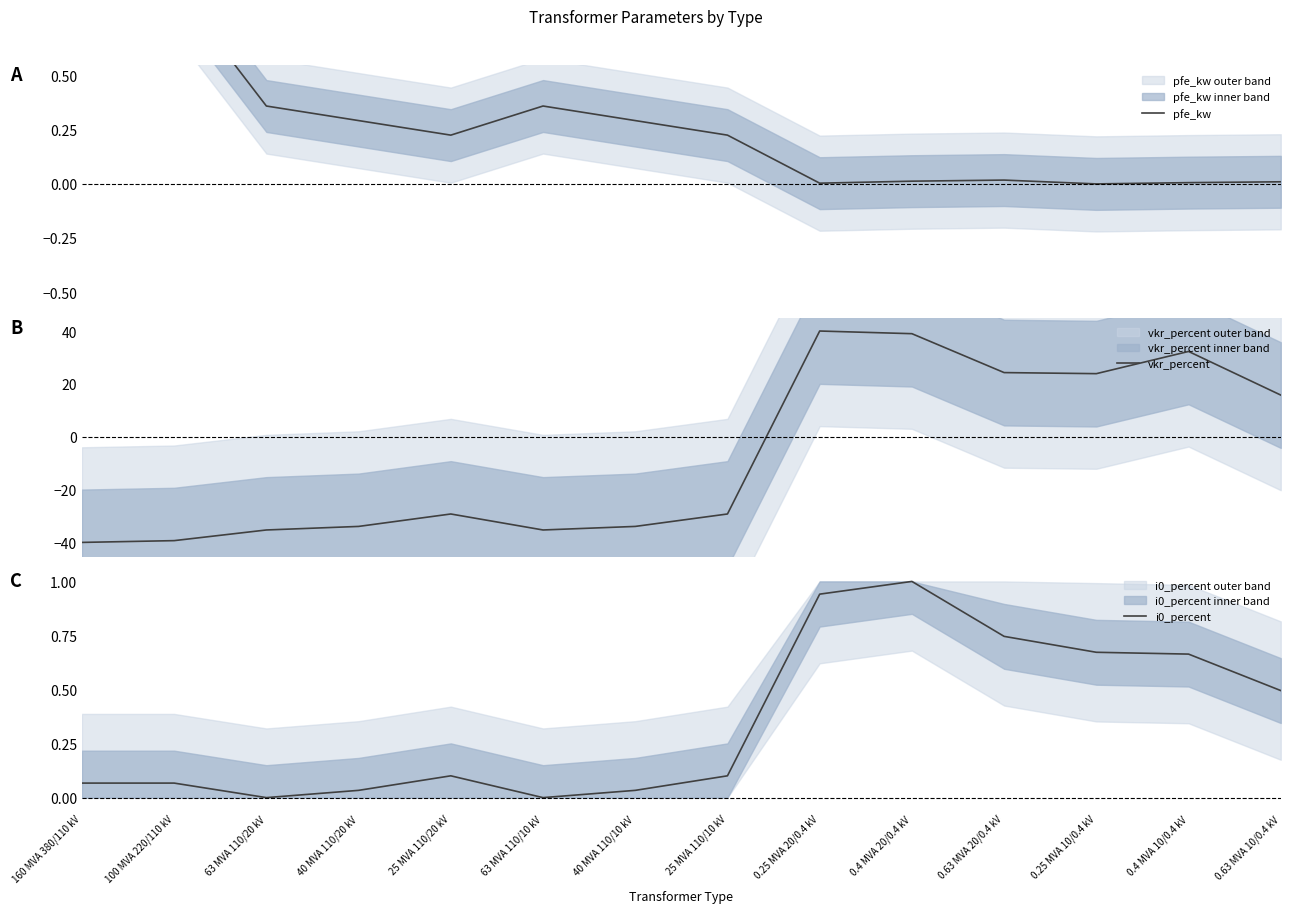

Between which two adjacent categories do vkr_percent and i0_percent first intersect?

25 MVA 110/10 kV and 0.25 MVA 20/0.4 kV